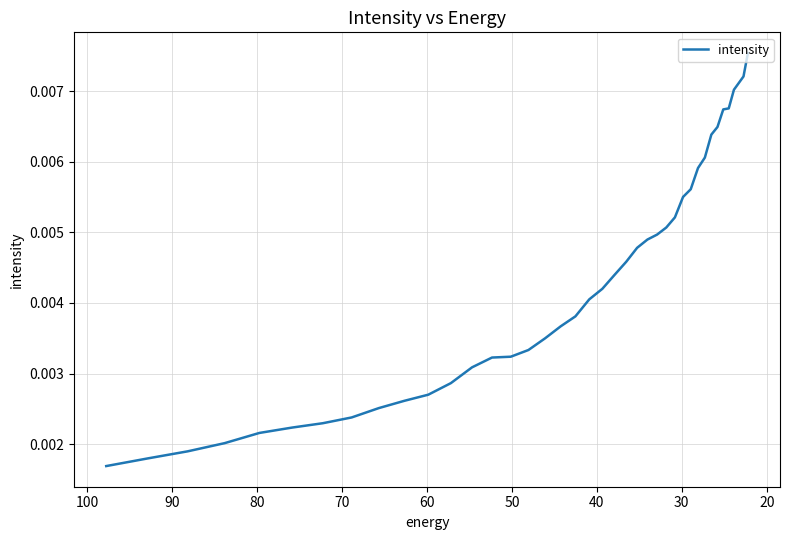

True or false: the data shows 0.0 at 19.

False